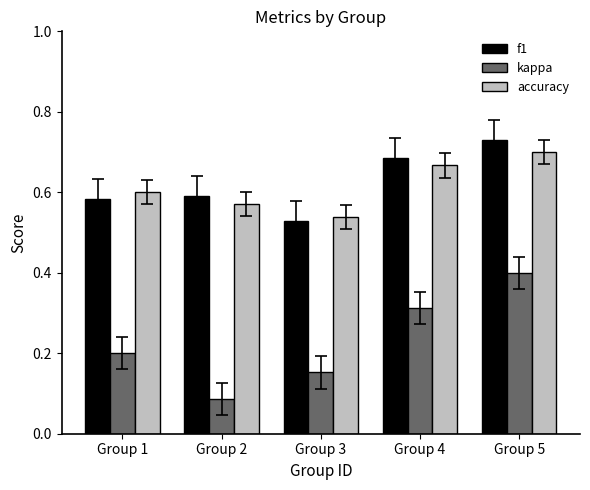

True or false: f1 has a value of 0.6 at Group 2.

True